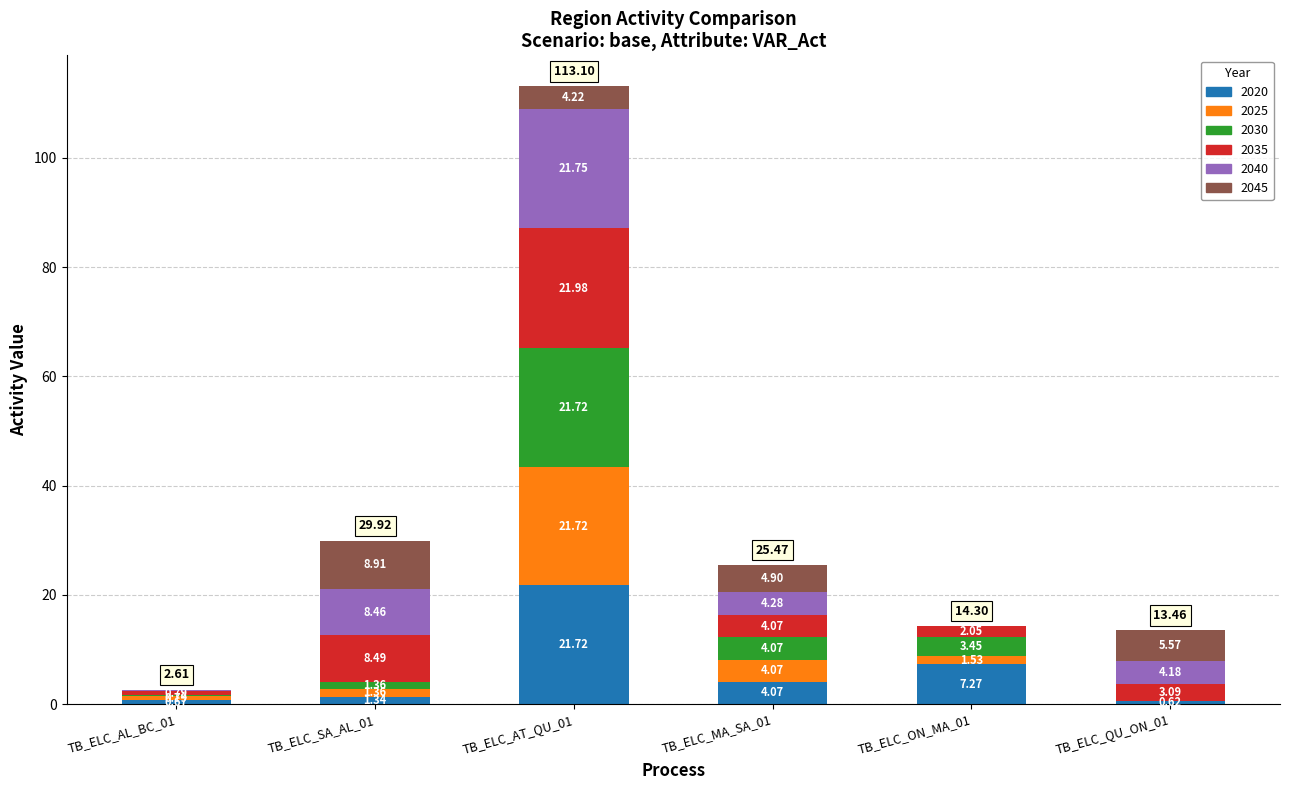

What is the sum of the 2020 values at TB_ELC_AT_QU_01 and TB_ELC_QU_ON_01?

22.3